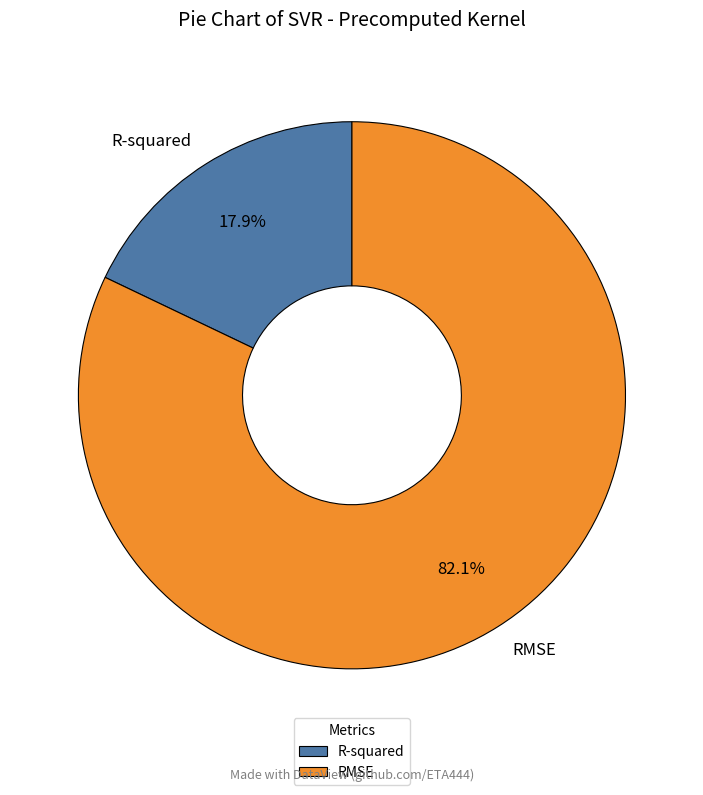

True or false: R-squared accounts for 18% of the total.

True